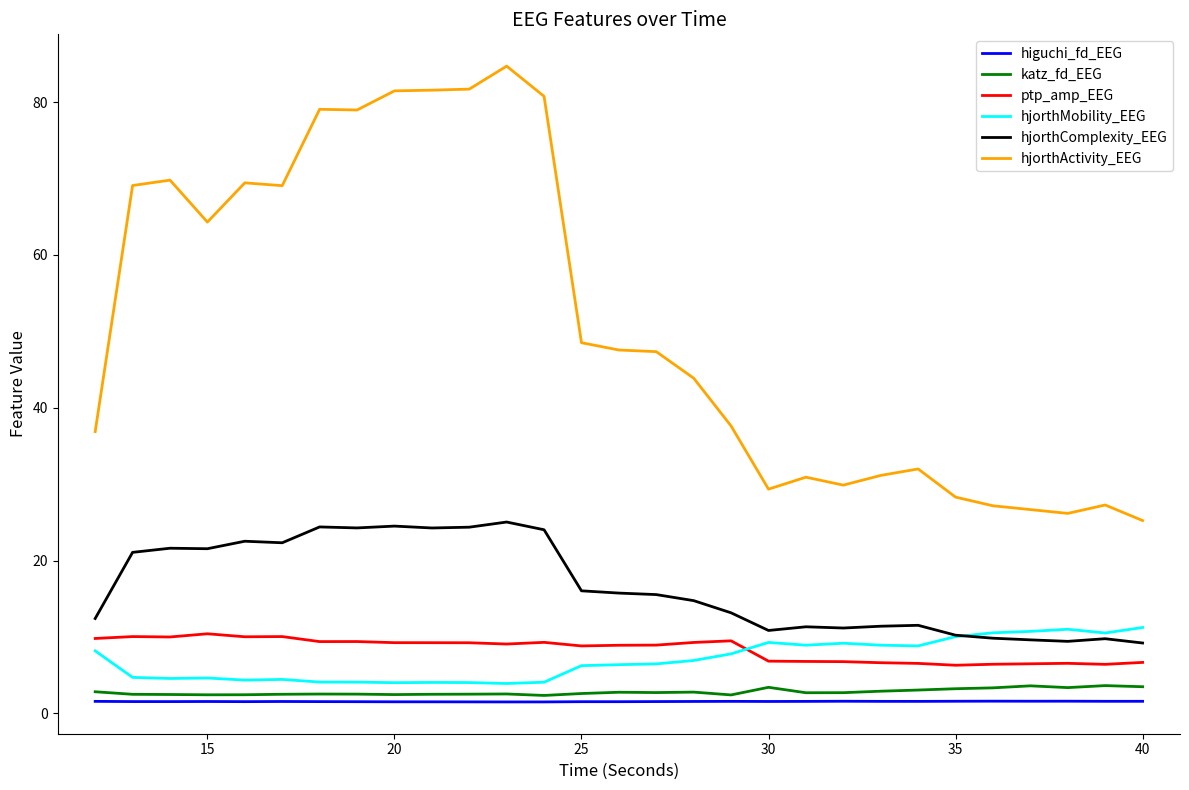

What is the maximum value shown in the chart?

84.7